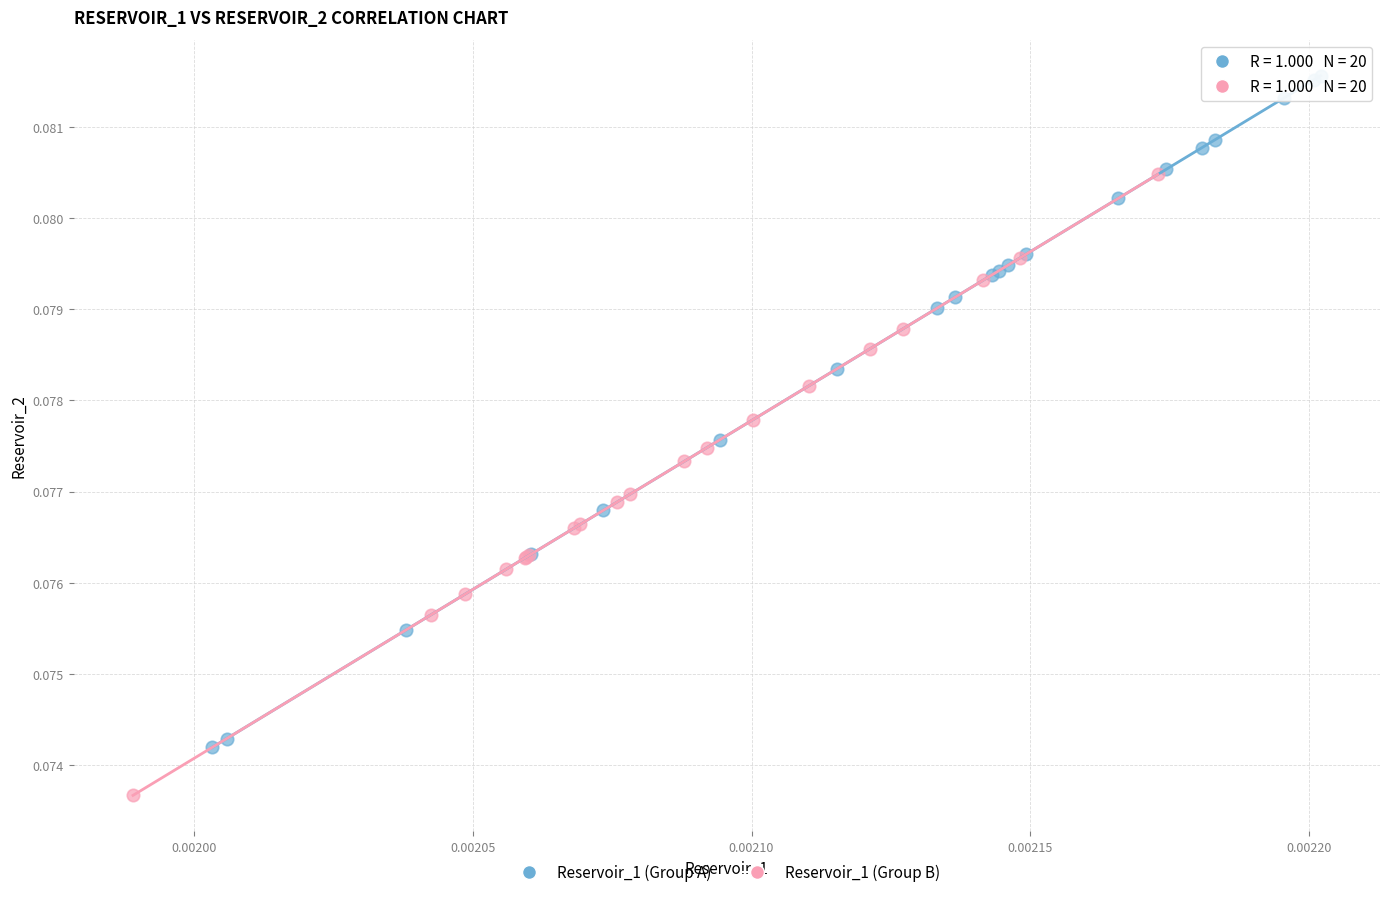

Which series contains the lowest Y value?

Reservoir_1 (Group B)